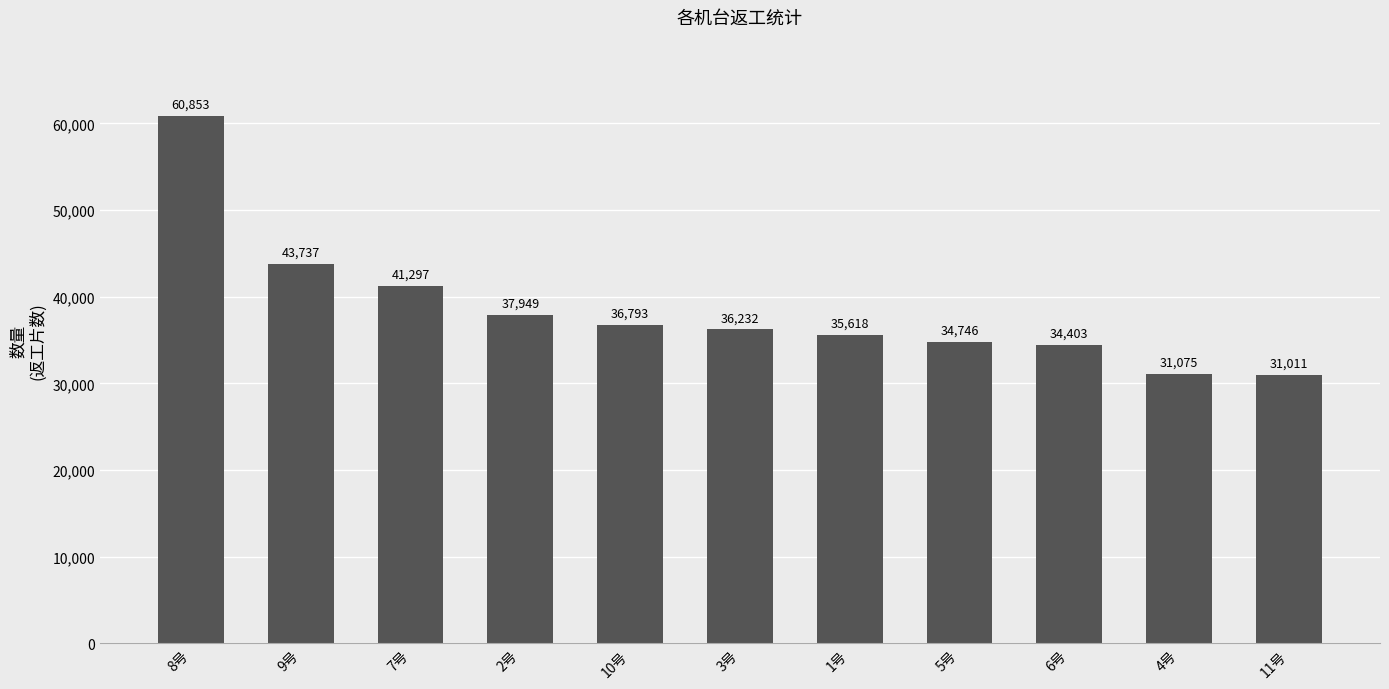

Is it true that the value at 10号 is 36793?

True